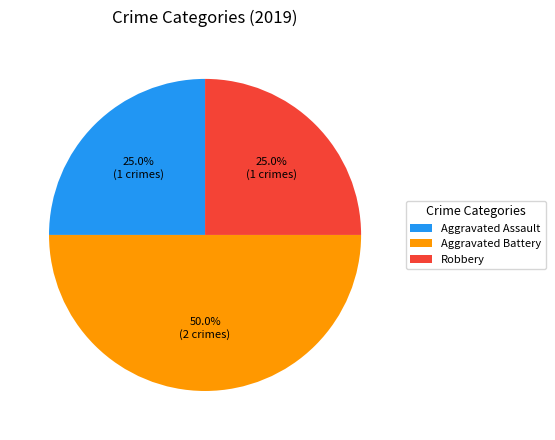

What percentage is the Aggravated Assault slice, to the nearest percent?

25%